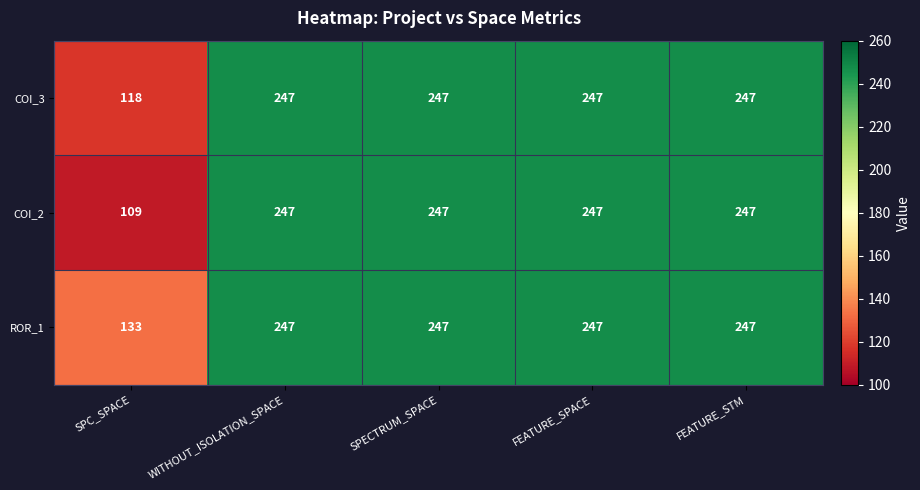

List the series in order of their overall mean, highest first.

ROR_1, COI_3, COI_2